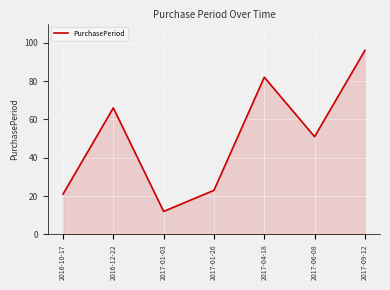

Reading left to right, extract all data points from this chart.

21	66	12	23	82	51	96